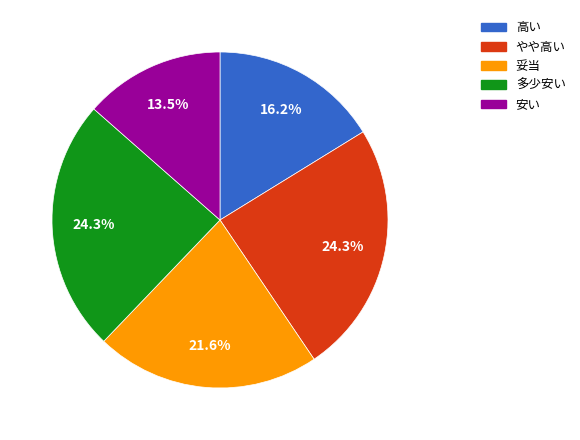

Combined, do 妥当 and 安い account for over 50%?

No